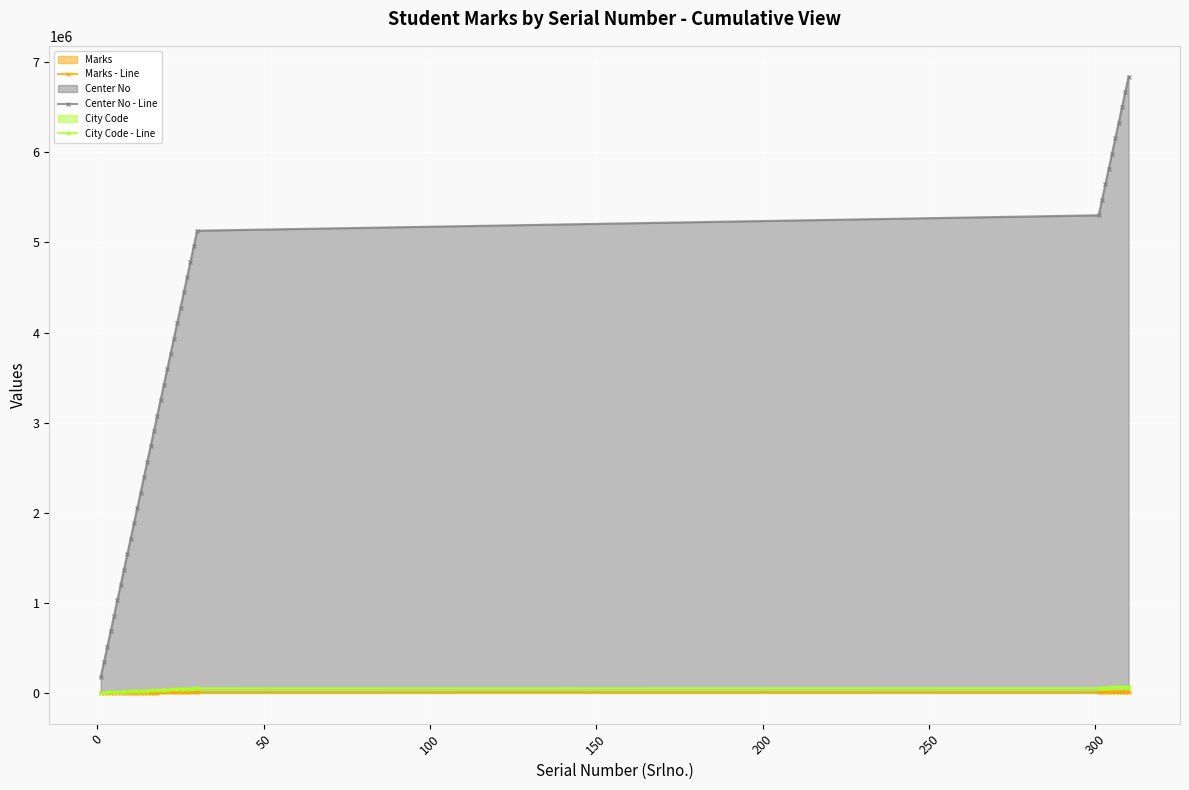

True or false: Center No - Line has more than 0 points higher than both neighbors.

False